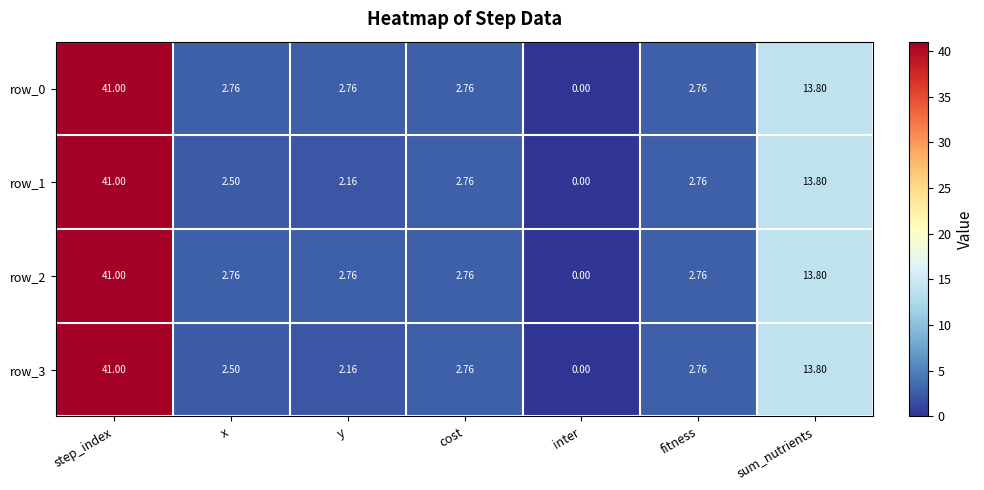

At which label does row_2 first exceed 2?

step_index